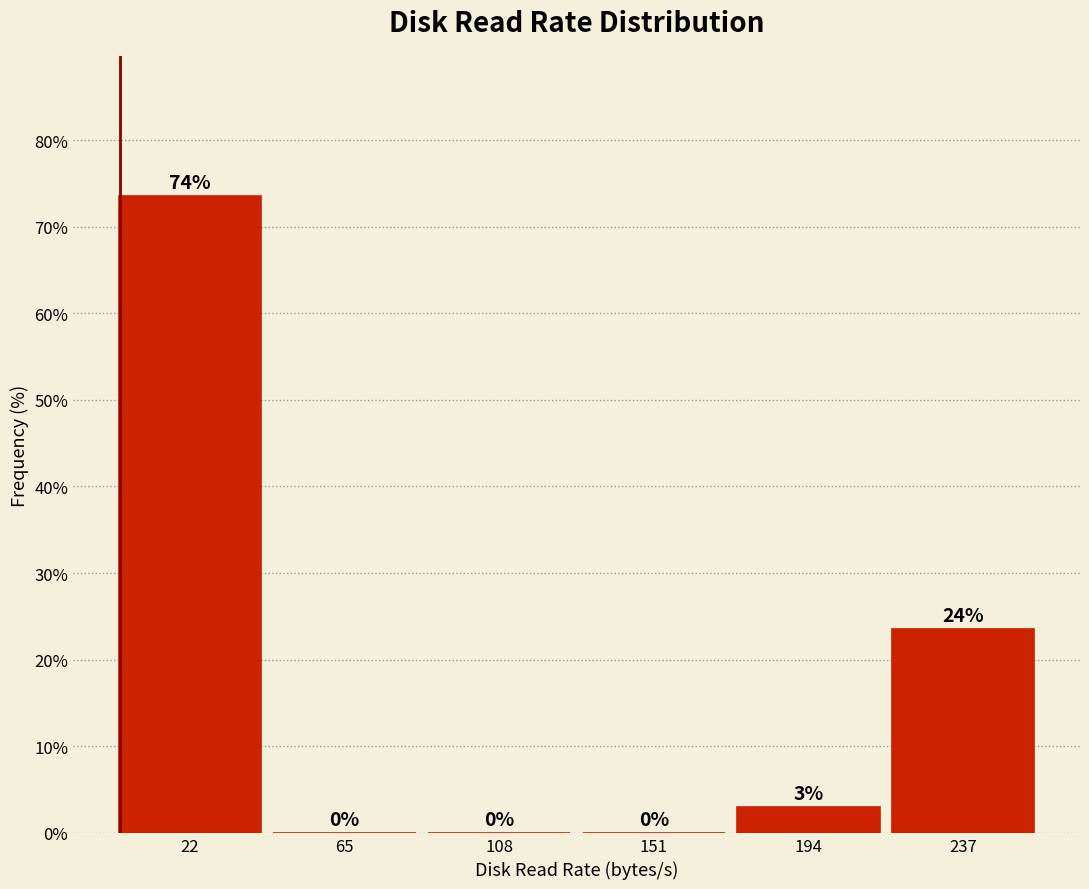

Over which range of the x-axis is the bar tallest?

0 to 45